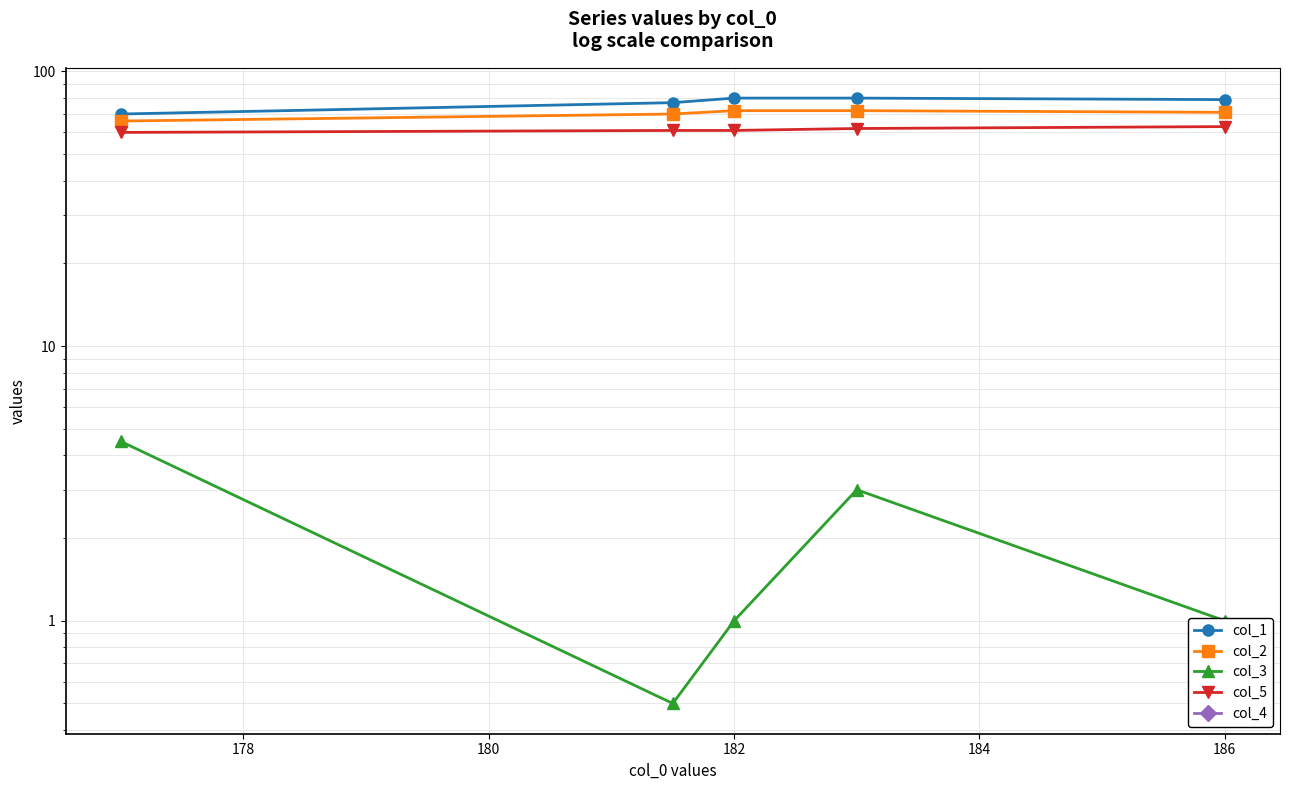

What is the difference between the col_5 values at 186 and 182?

2.0